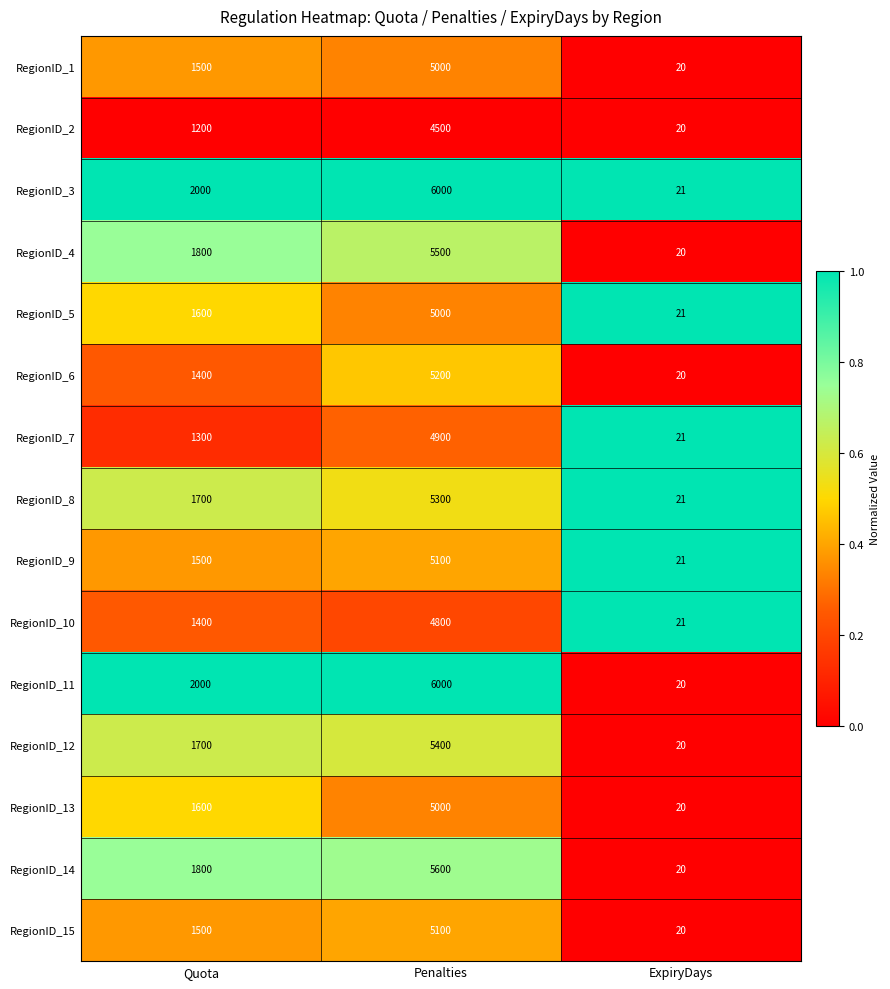

What is the difference between the maximum and minimum values in the RegionID_8 series?

5279